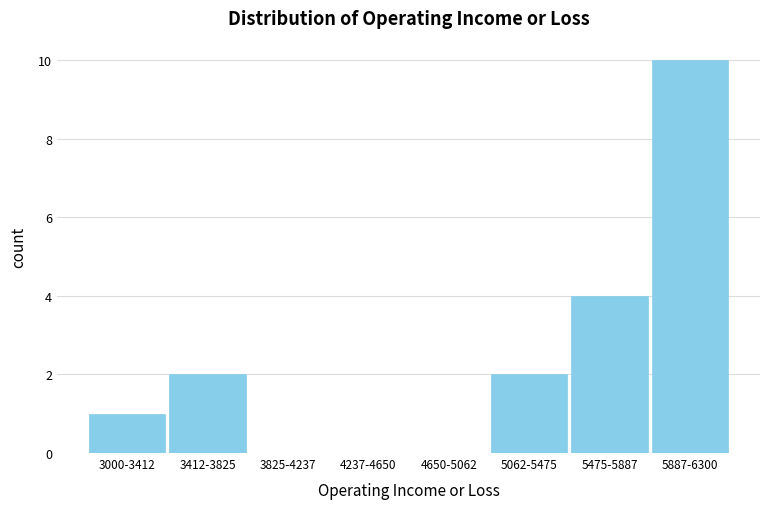

Reading right to left, what are all the values shown in this chart?

5887-6300=10	5475-5887=4	5062-5475=2	4650-5062=0	4237-4650=0	3825-4237=0	3412-3825=2	3000-3412=1